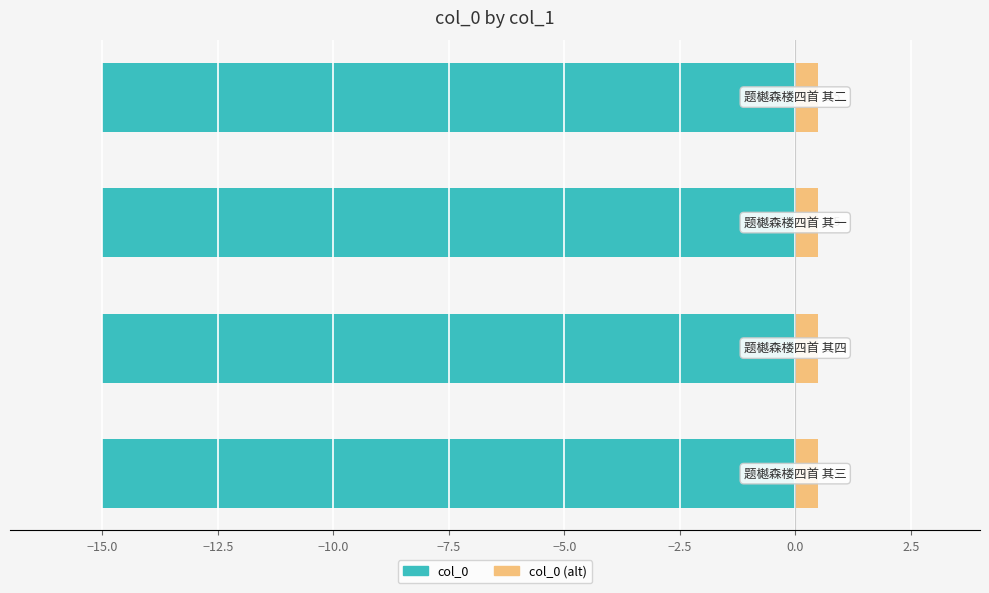

What is the spread (max minus min) of values at −10.0?

15.5